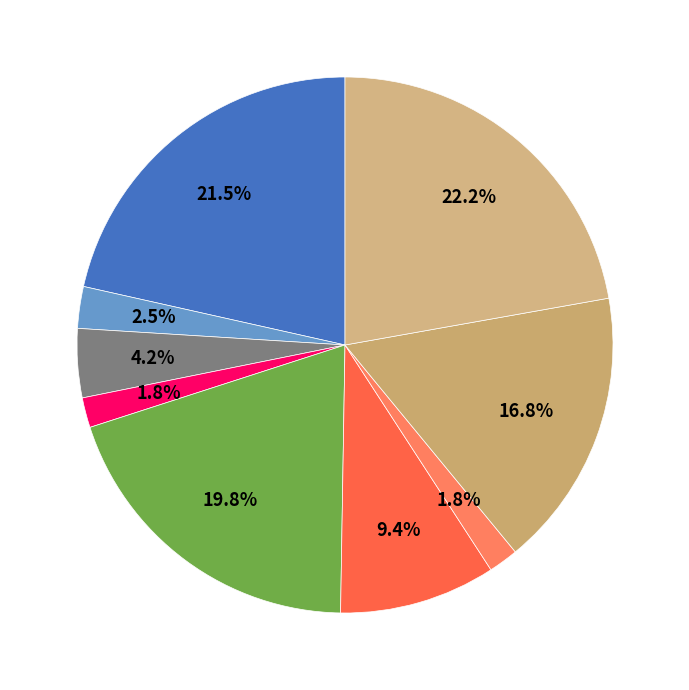

Count the number of slices in the pie.

9